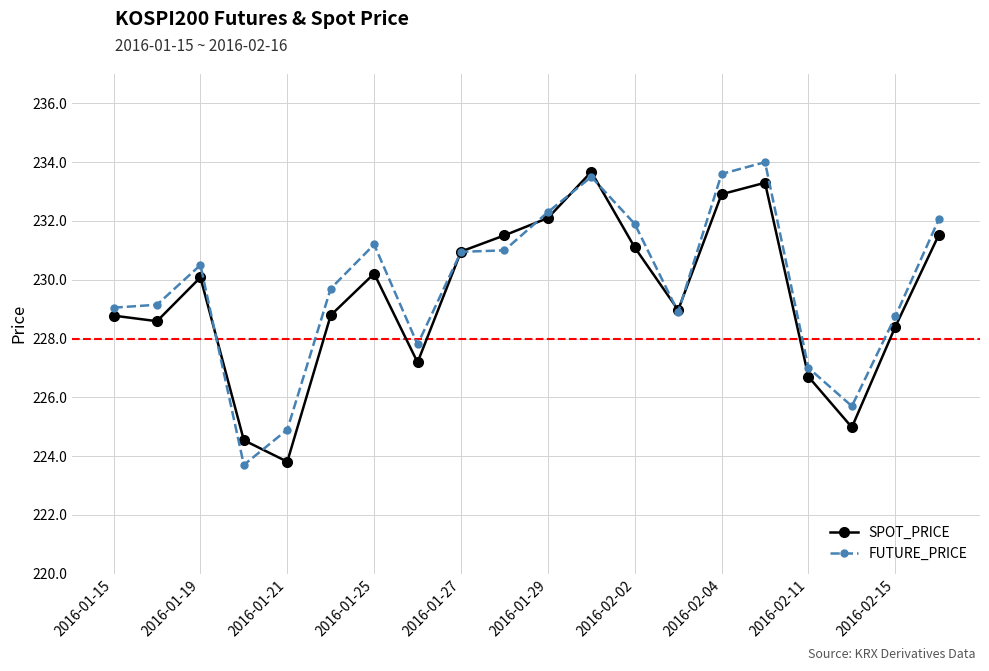

List the series in order of their overall mean, highest first.

FUTURE_PRICE, SPOT_PRICE